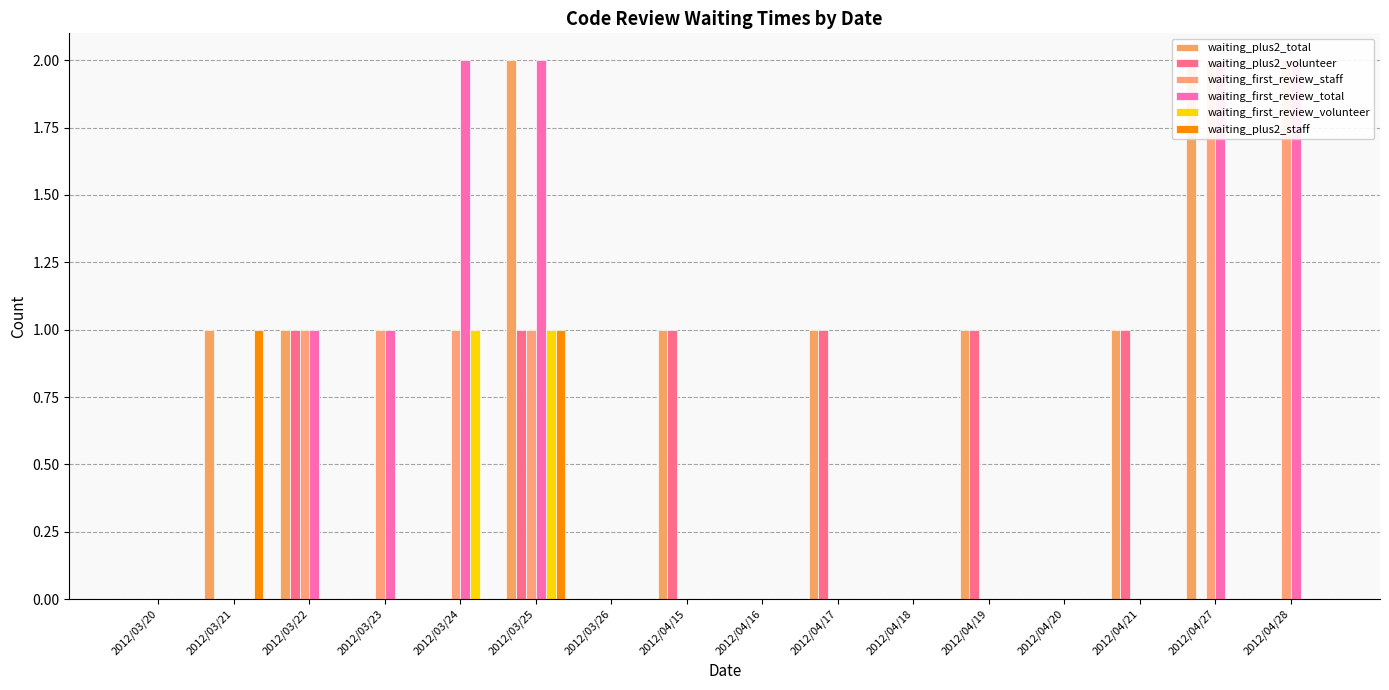

What is the label of the 5th bar from the left?

2012/03/24